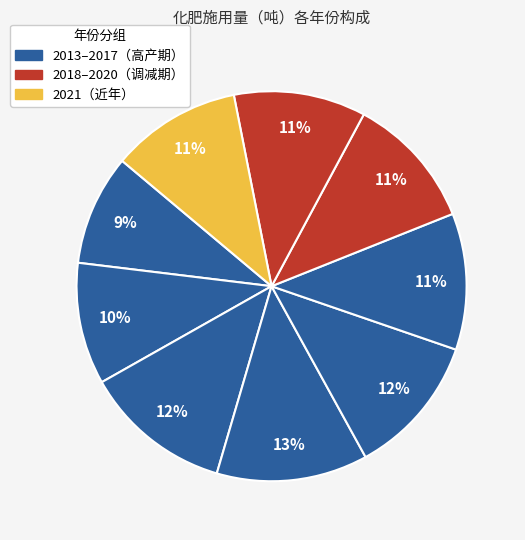

Rank the categories by value from highest to lowest.

2016, 2015, 2017, 2018, 2019, 2020, 2021, 2014, 2013